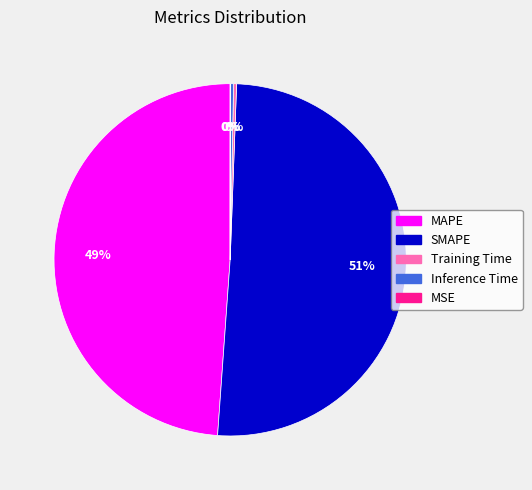

Is it true that SMAPE is 51% of the pie?

True